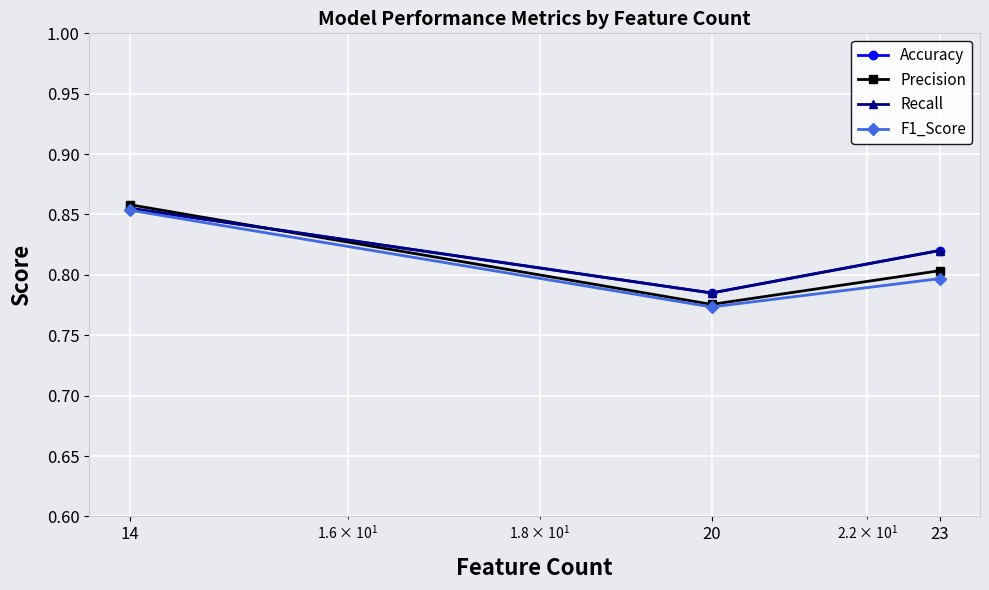

How many Recall values are between 0 and 1?

3